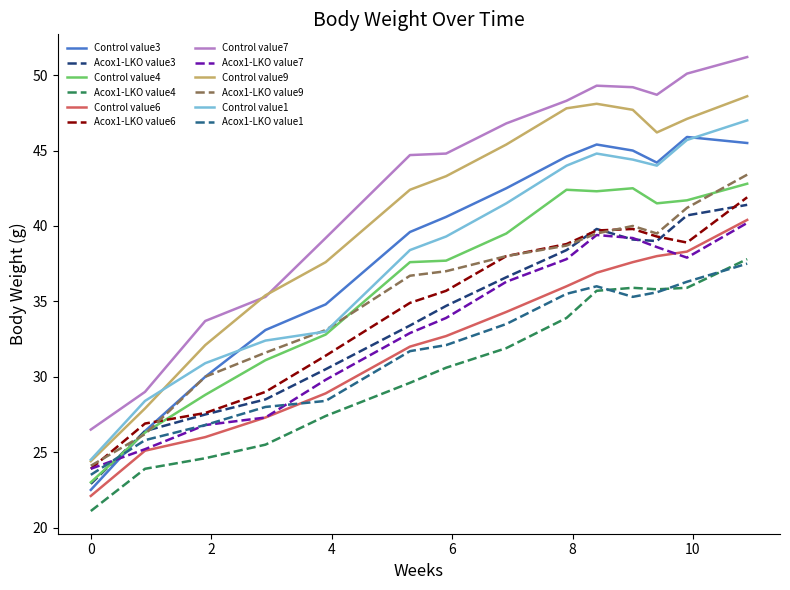

True or false: Control value4 and Control value7 intersect in this chart.

False